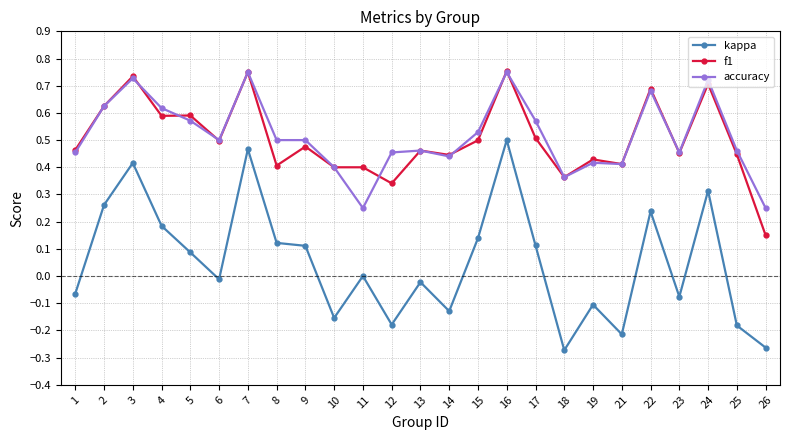

True or false: accuracy has a value of 0.5 at 15.

True